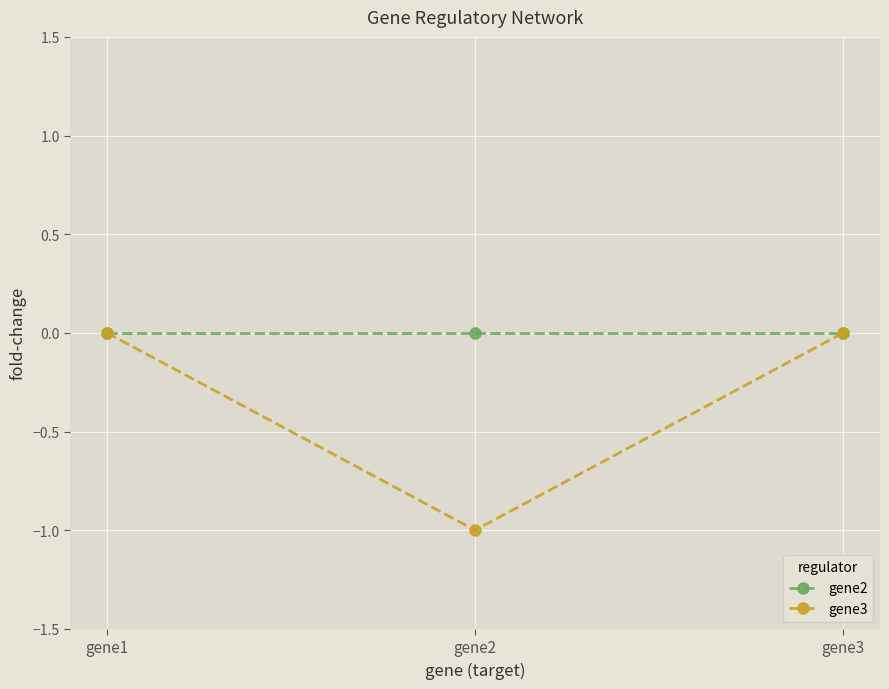

Which series has the largest range (max minus min)?

gene3